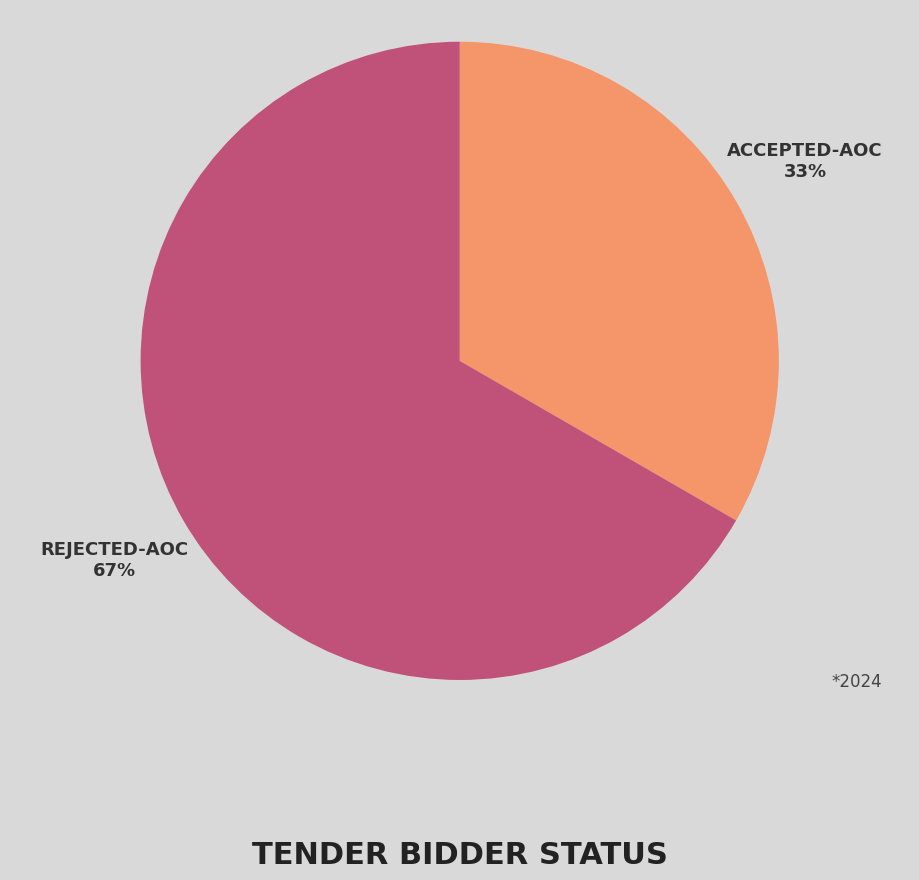

Is there a majority slice in this chart?

Yes